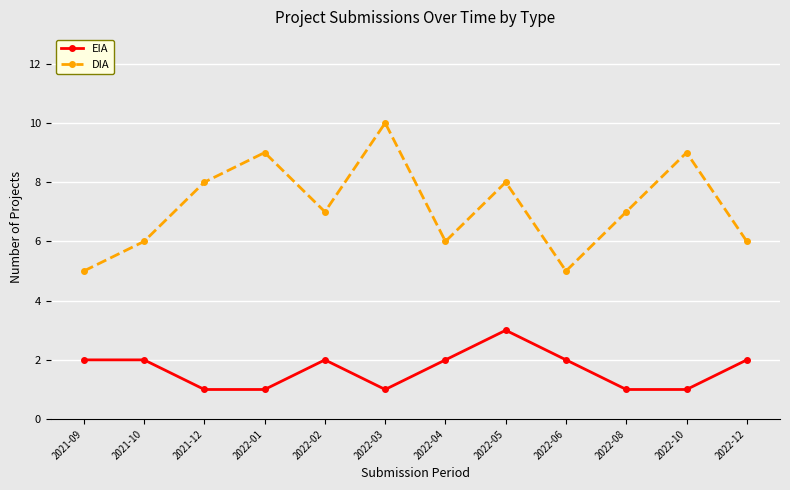

Where is the first local minimum for DIA?

2022-02